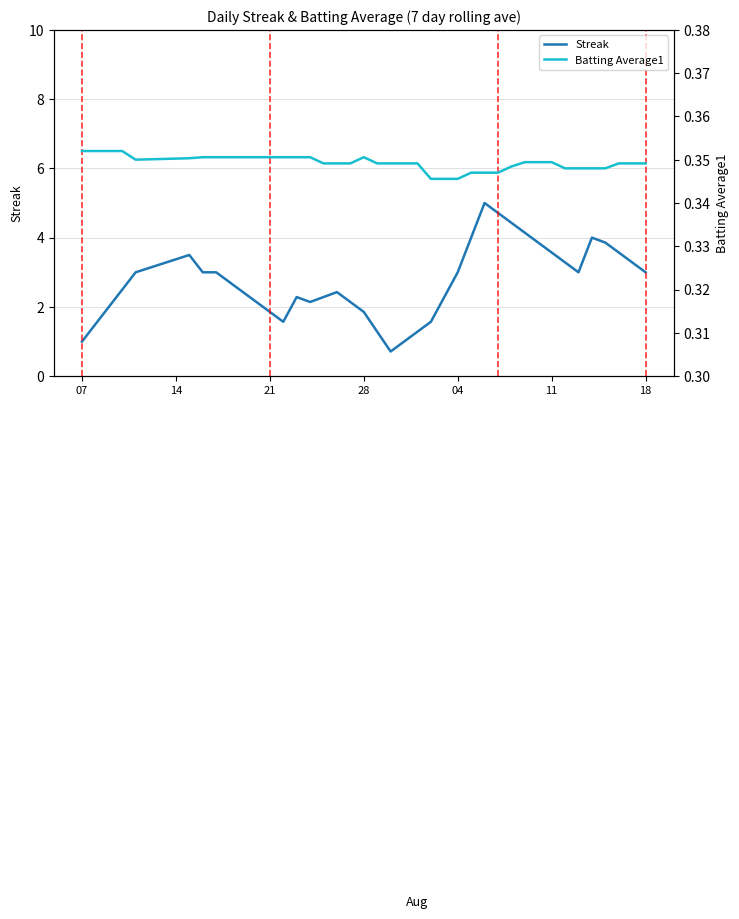

What is the minimum value for Streak?

0.7